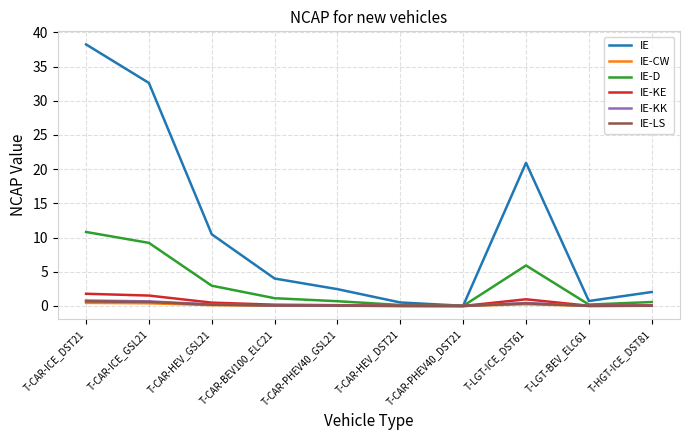

True or false: IE-LS has a value of 0.0 at T-CAR-HEV_DST21.

True